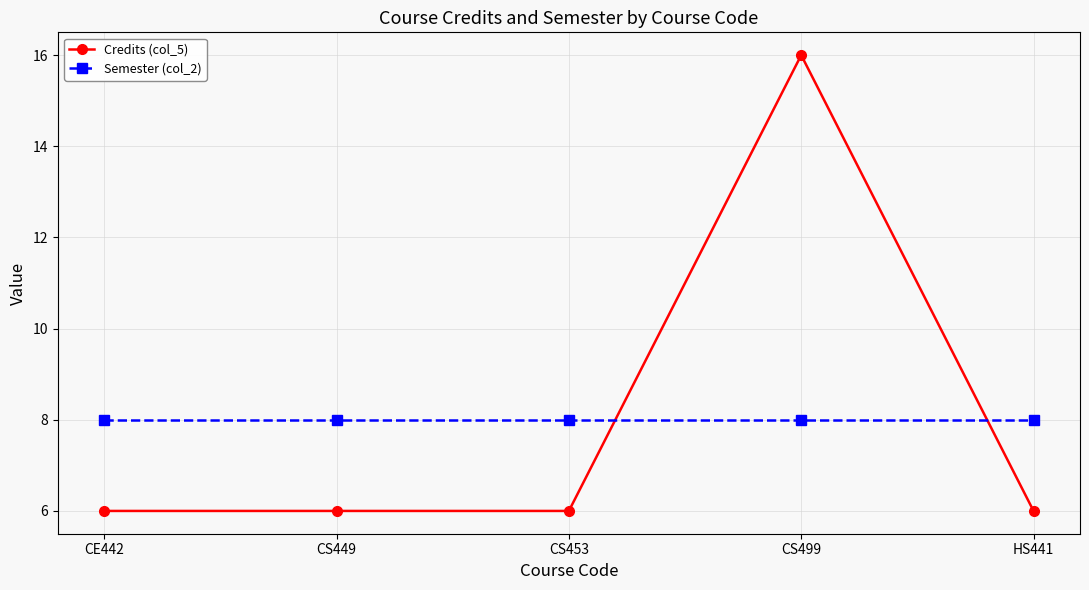

Between which two adjacent categories do Semester (col_2) and Credits (col_5) first intersect?

CS453 and CS499